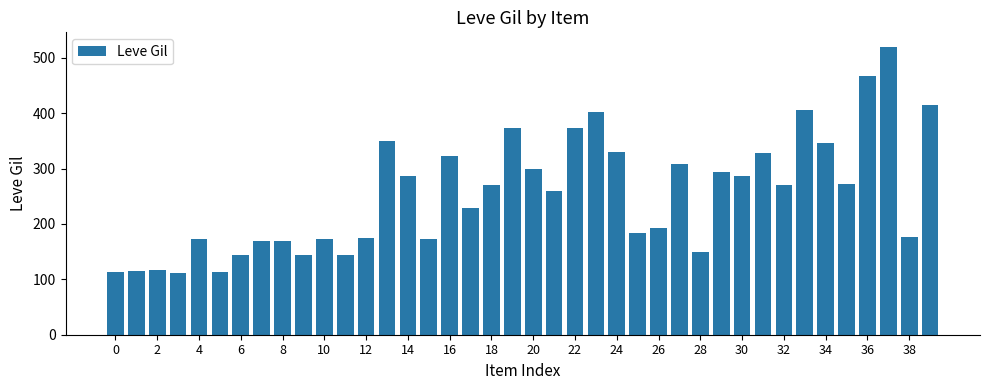

What is the value of the 19th bar from the left?

270